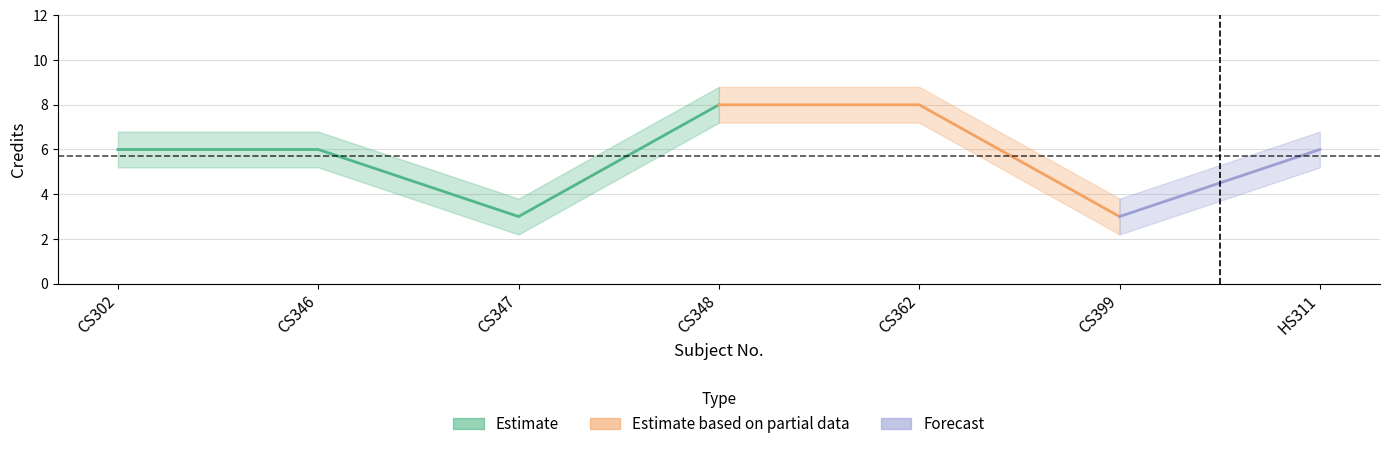

How many values in the Credit_upper series are below 6?

2